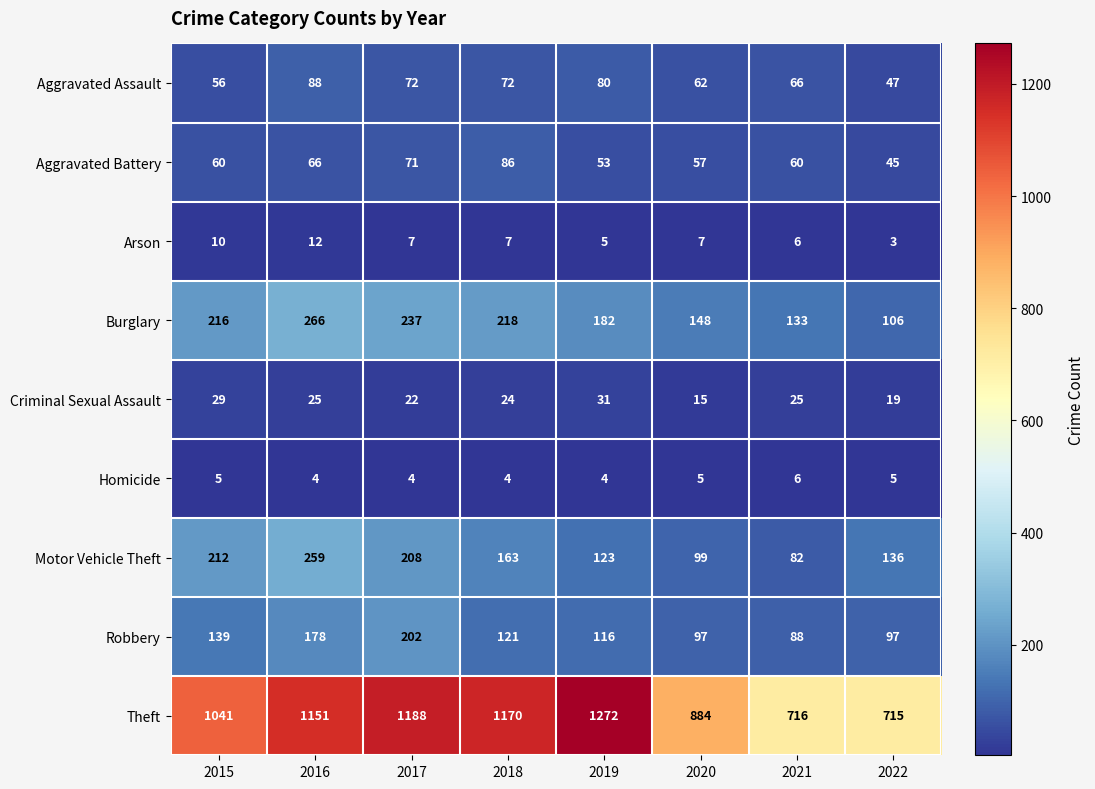

True or false: Aggravated Assault has a value of 16 at 2022.

False